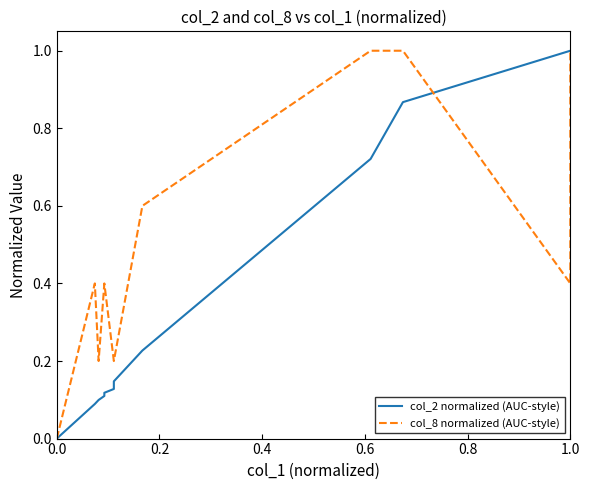

Reading right to left, extract all data points from this chart.

col_2 normalized (AUC-style): 1.0	1.0	0.9	0.7	0.2	0.1	0.1	0.1	0.1	0.1	0.1	0.1	0.0
col_8 normalized (AUC-style): 1.0	0.4	1.0	1.0	0.6	0.2	0.2	0.2	0.4	0.4	0.2	0.4	0.0